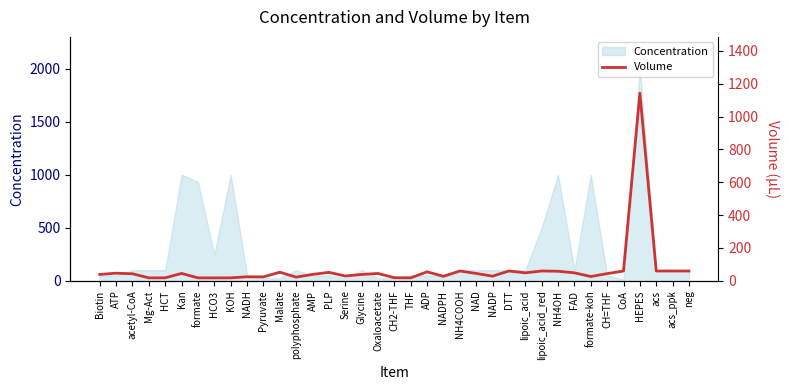

At which label does the data first exceed 44?

ATP